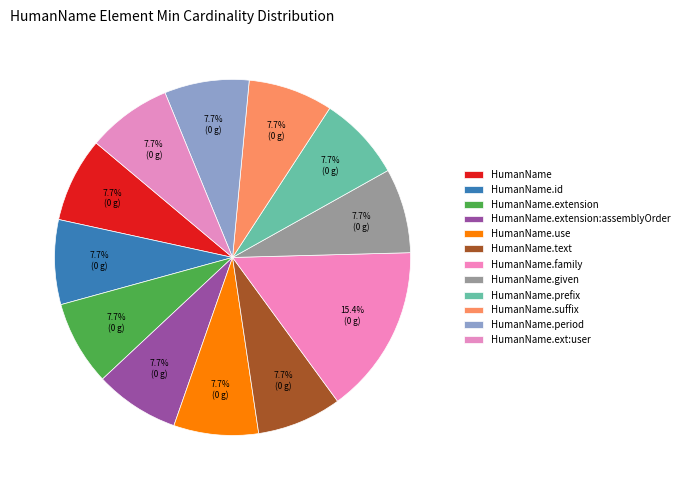

To the nearest percent, what is the difference between the largest and smallest slice percentages?

8%